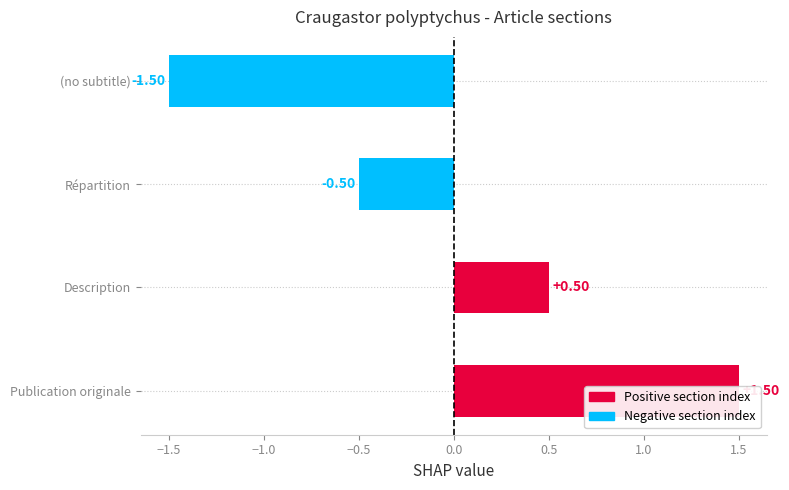

Rank the categories by value from lowest to highest.

(no subtitle), Répartition, Description, Publication originale